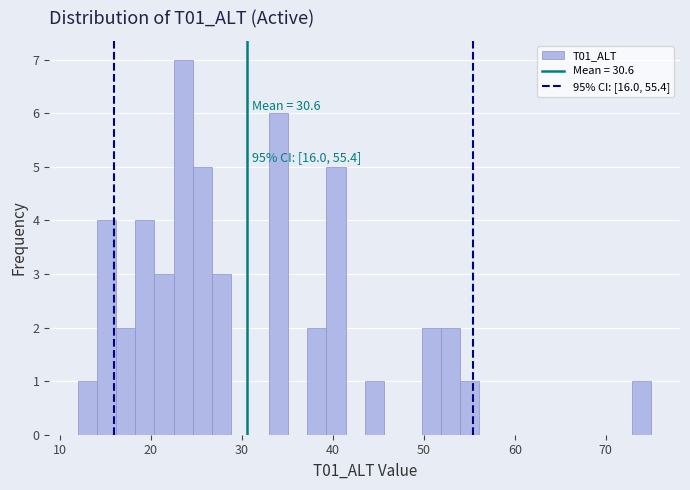

Around what value on the x-axis is the tallest bar? Give the approximate position of its centre, as read against the axis.

24